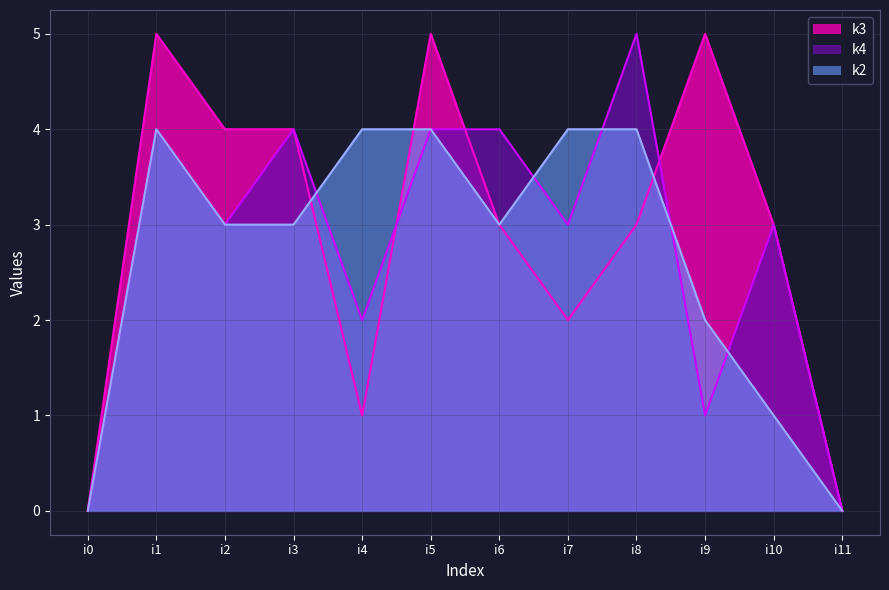

Reading right to left, what are all the values shown in this chart?

k3: 0	3	5	3	2	3	5	1	4	4	5	0
k4: 0	3	1	5	3	4	4	2	4	3	4	0
k2: 0	1	2	4	4	3	4	4	3	3	4	0